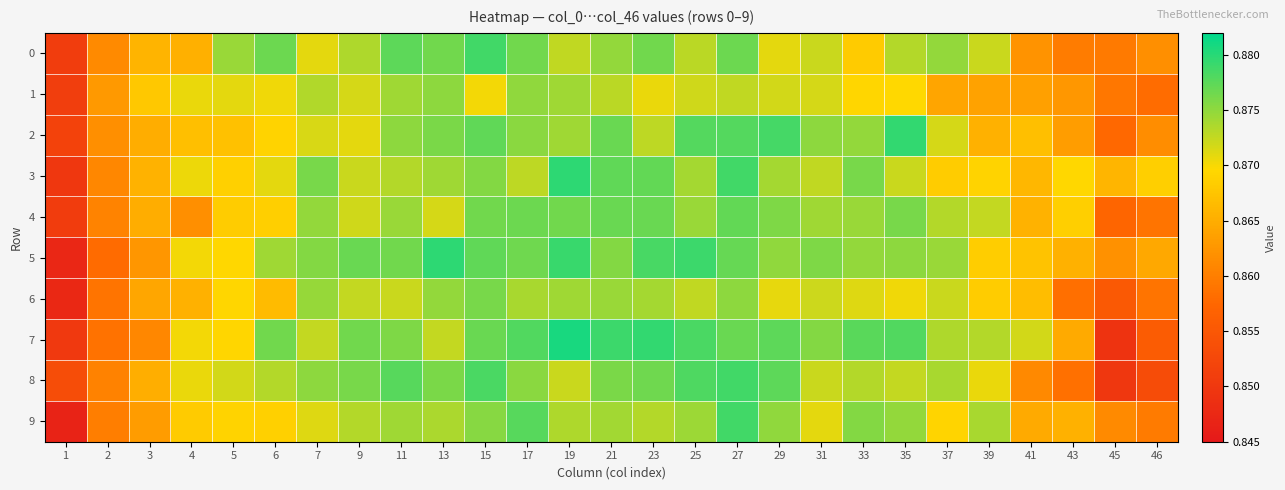

How many categories are shown in the chart?

27